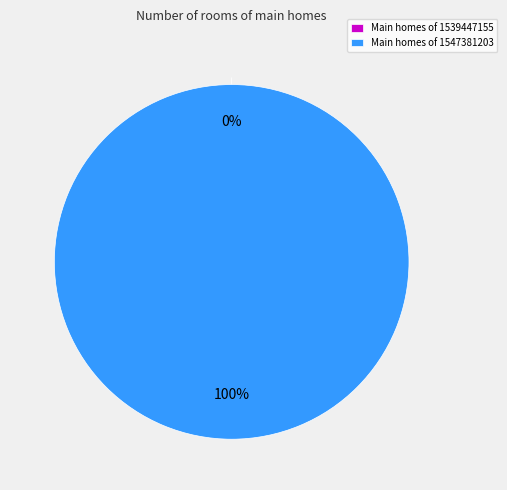

Which slice is the largest?

1547381203